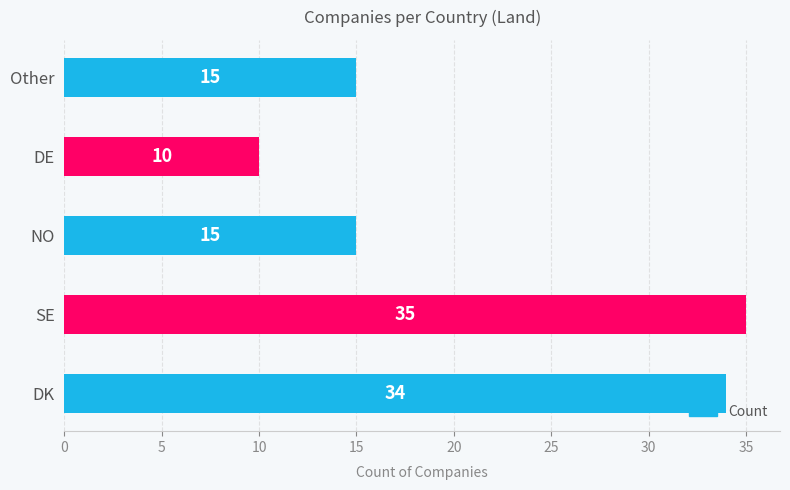

What is the average value?

22